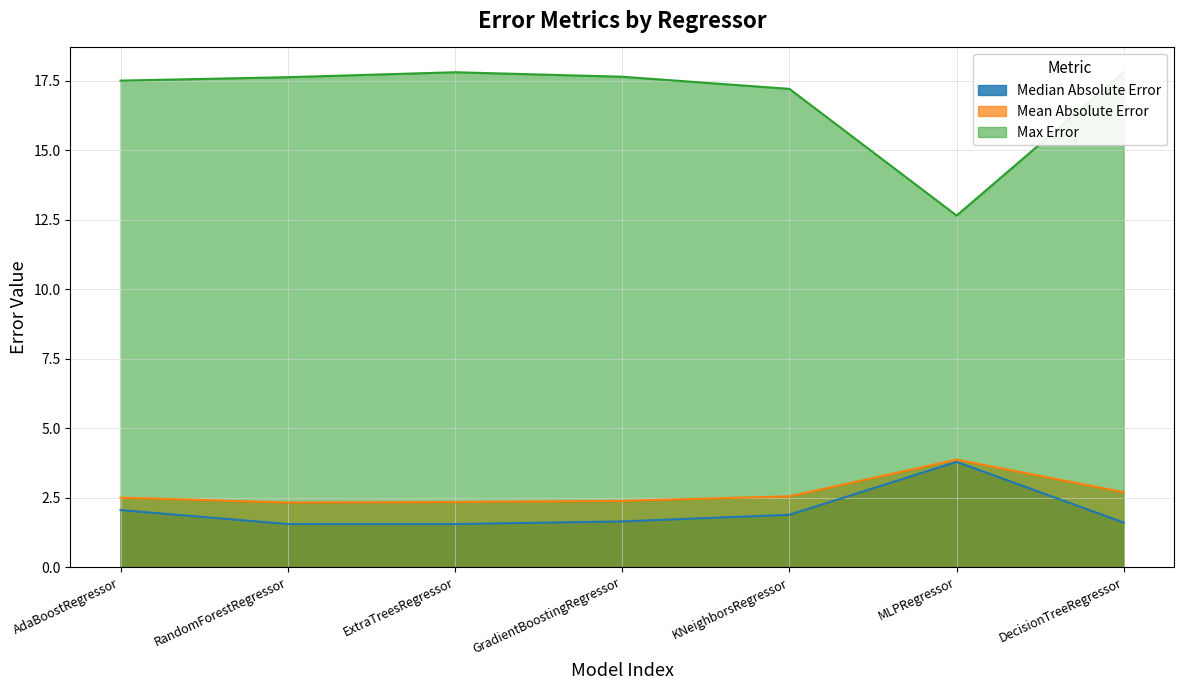

How many values in the Max Error series are below 17?

1